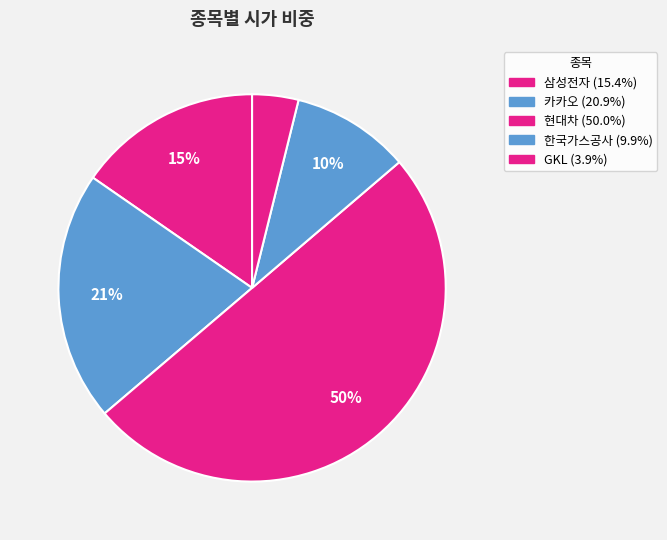

The GKL slice represents 12% of the pie. True or false?

False